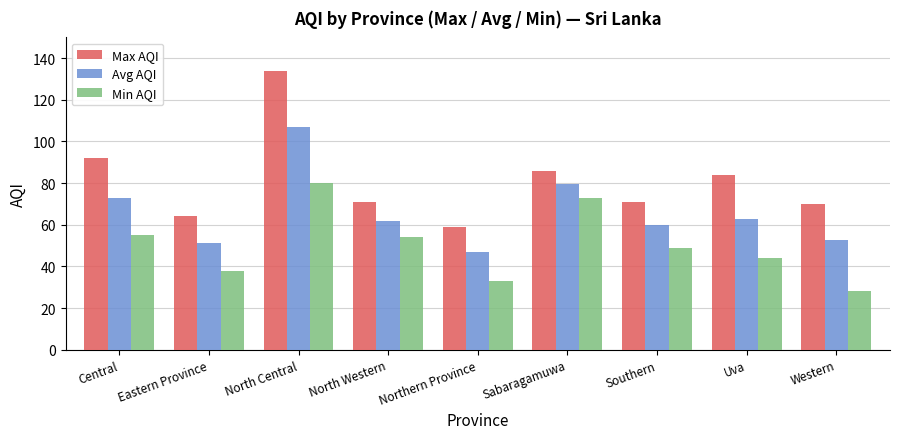

At which label does Min AQI first exceed 49?

Central